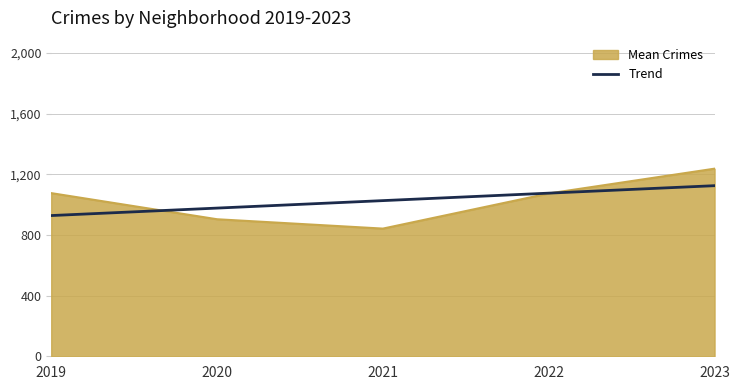

Rank the series at 2019 from lowest to highest value.

Trend, Mean Crimes